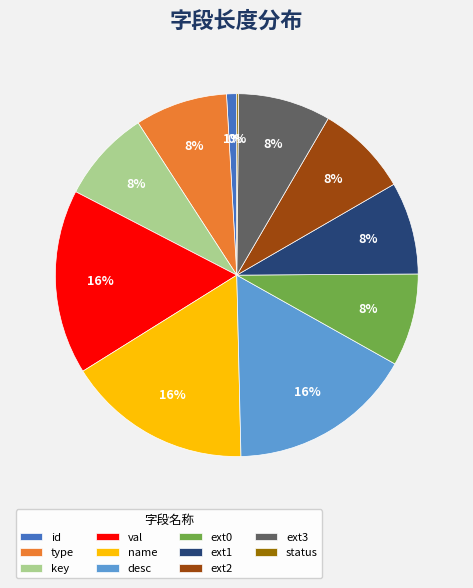

What percentage is the name slice, to the nearest percent?

16%